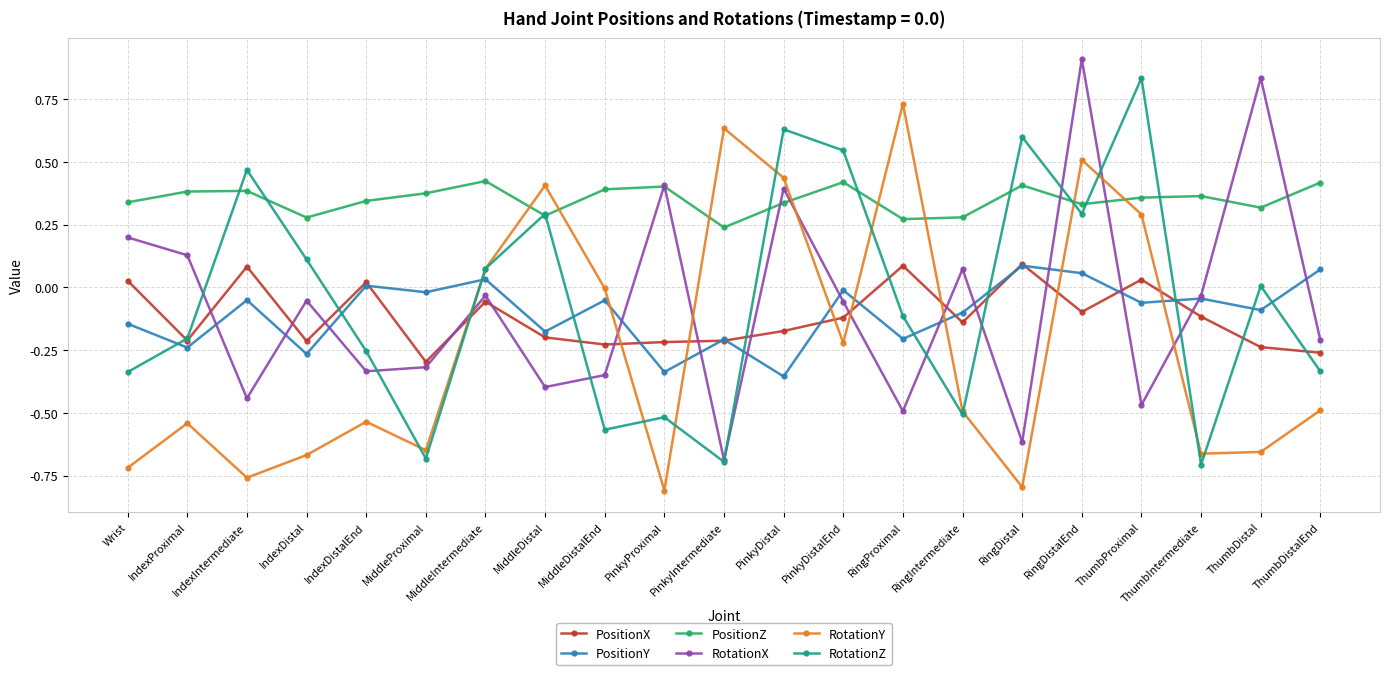

At which label does PositionZ reach its minimum?

PinkyIntermediate